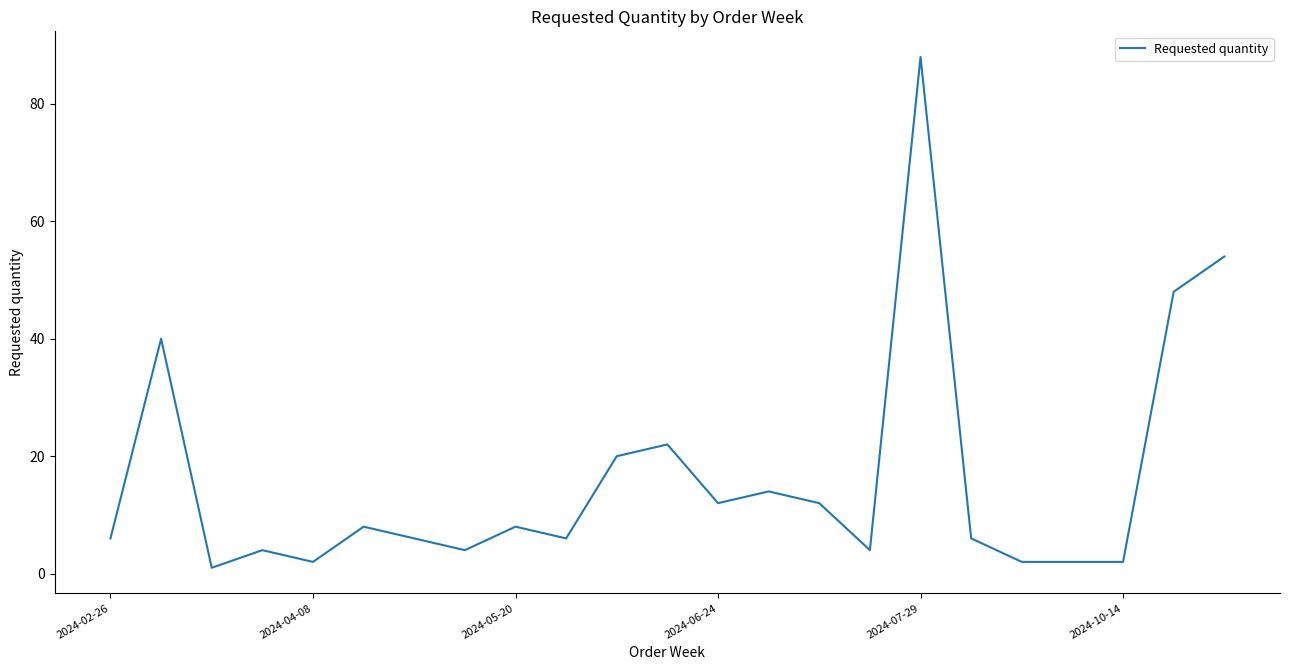

What is the greatest value displayed?

88